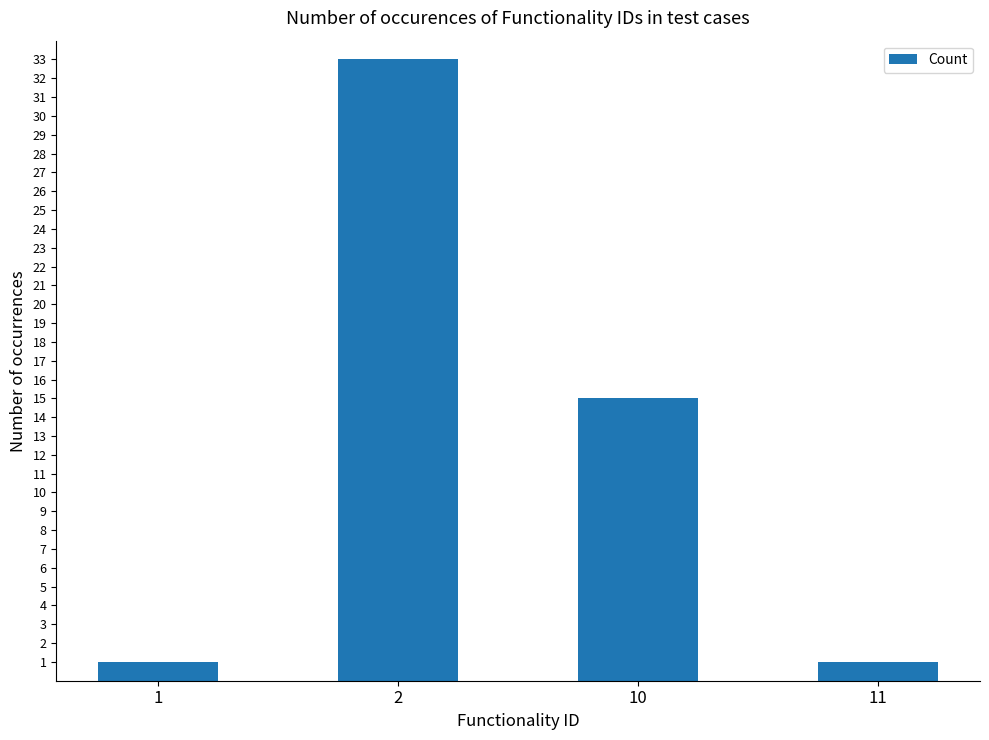

Is it true that the value at 1 is 1?

True